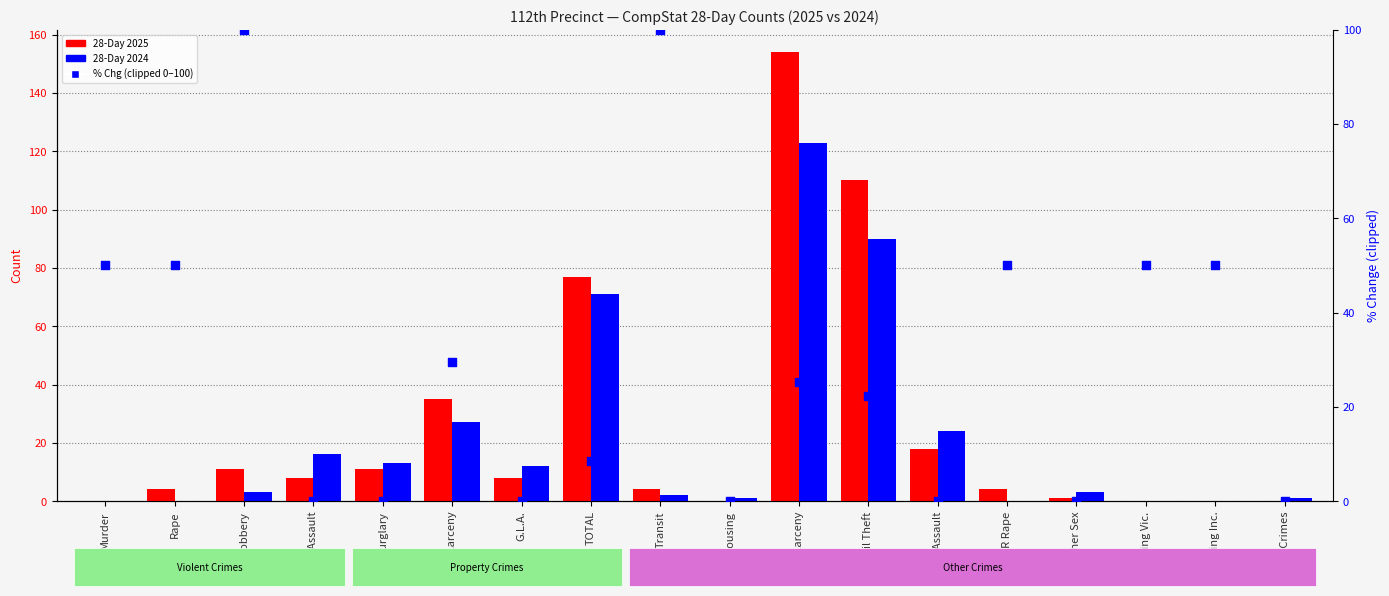

What is the total value across all series at Murder?

50.0